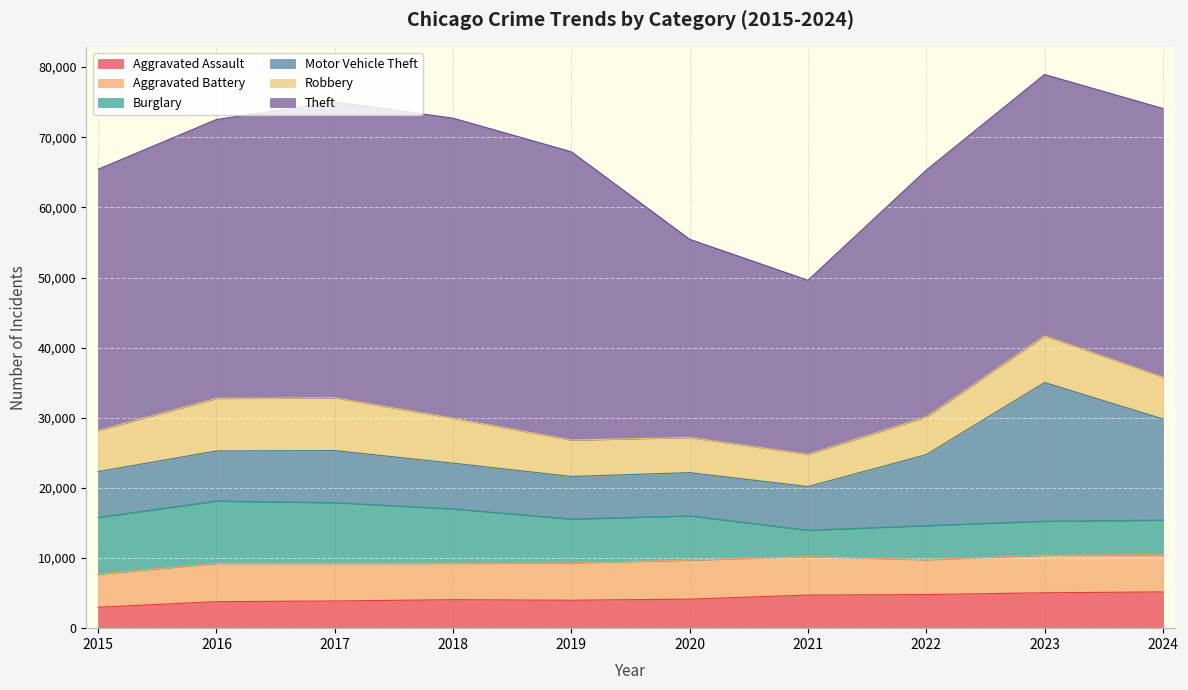

In Theft, how many points are lower than both neighbors (excluding endpoints)?

1